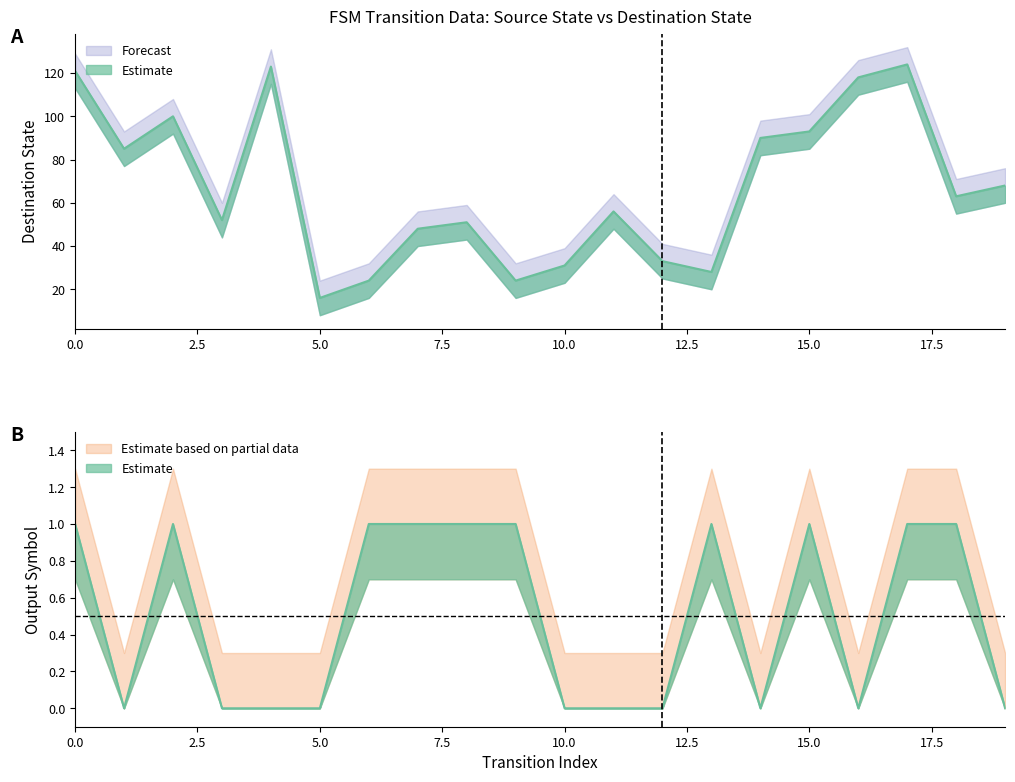

Where is the first local minimum for output_num?

1